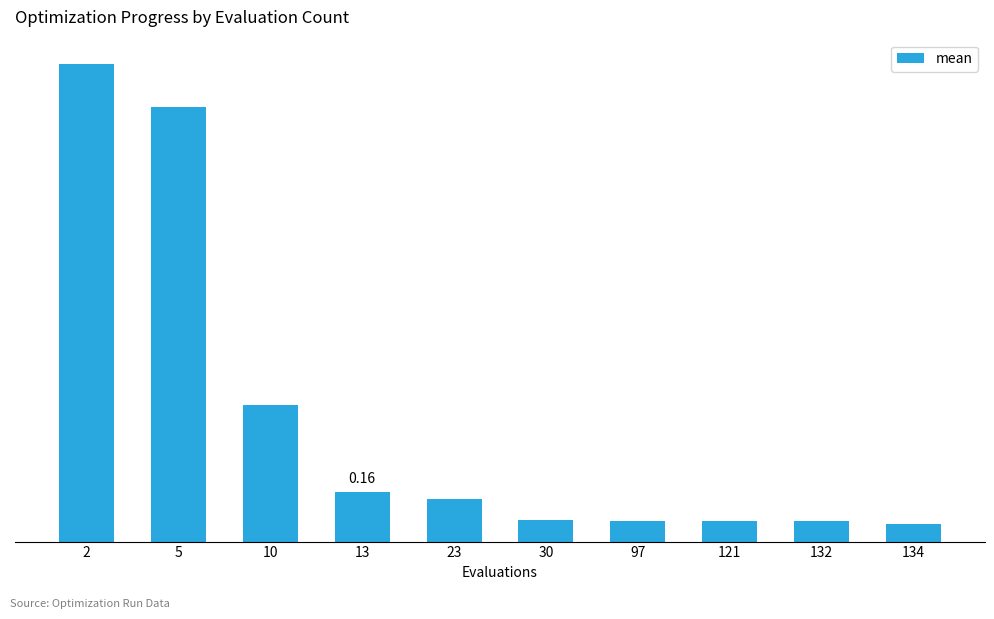

What is the value of the 2nd bar from the left?

1.4